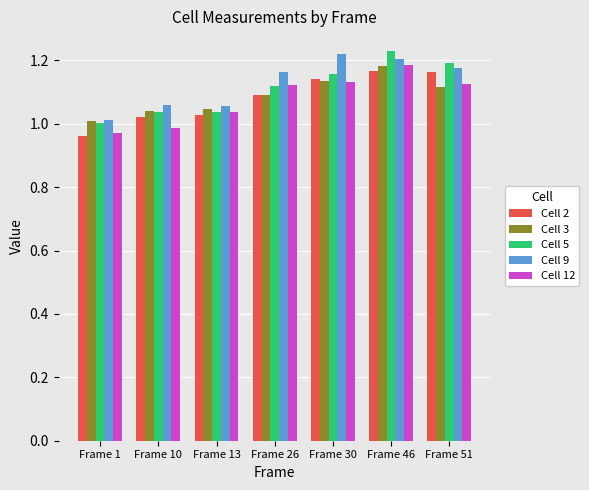

At which category is the sum across all series the highest?

Frame 46